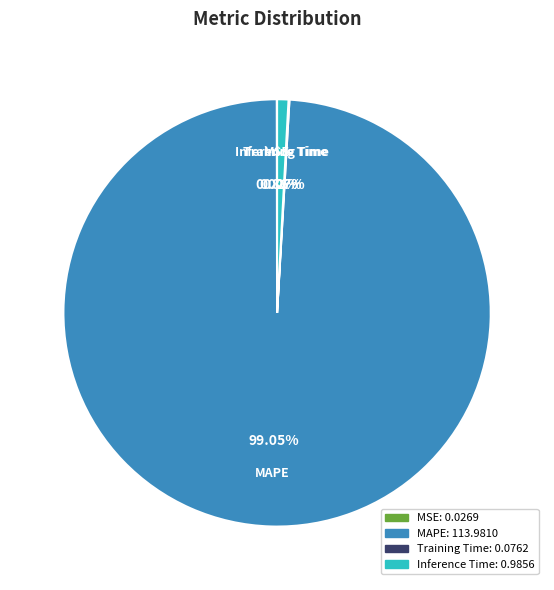

Is the sum of Inference Time and MAPE greater than half?

Yes